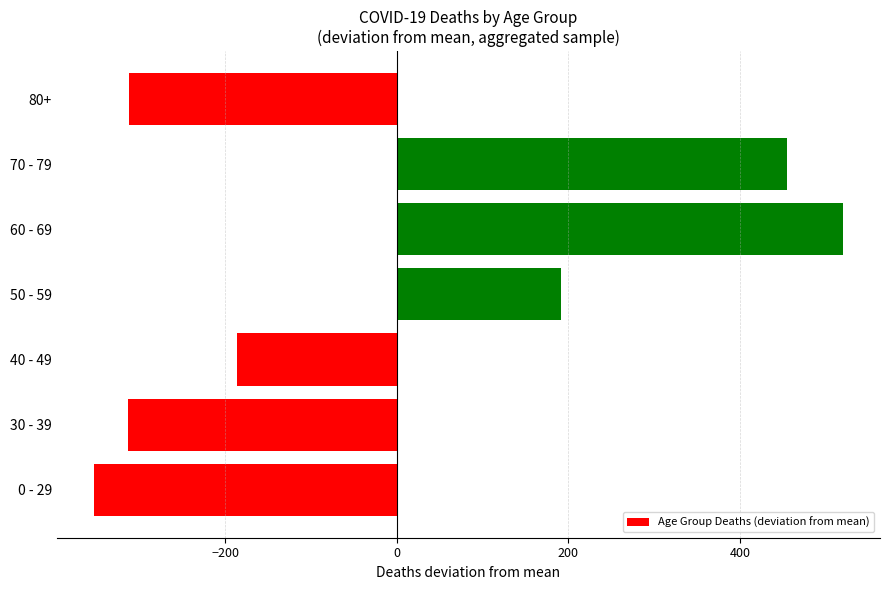

Are the bars horizontal?

Yes